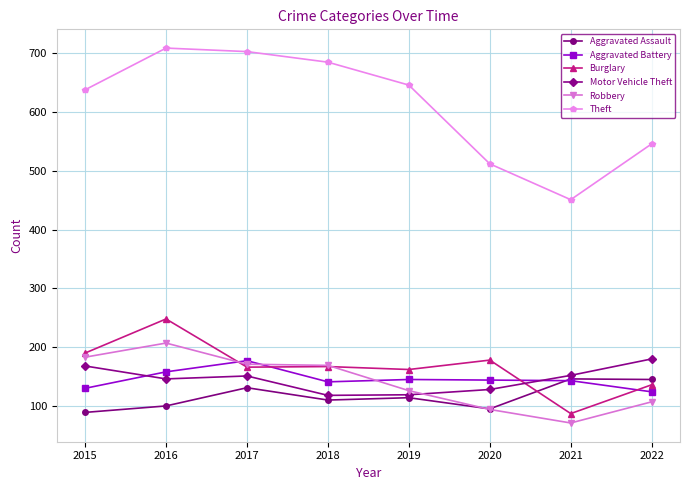

Which series has the largest range (max minus min)?

Theft